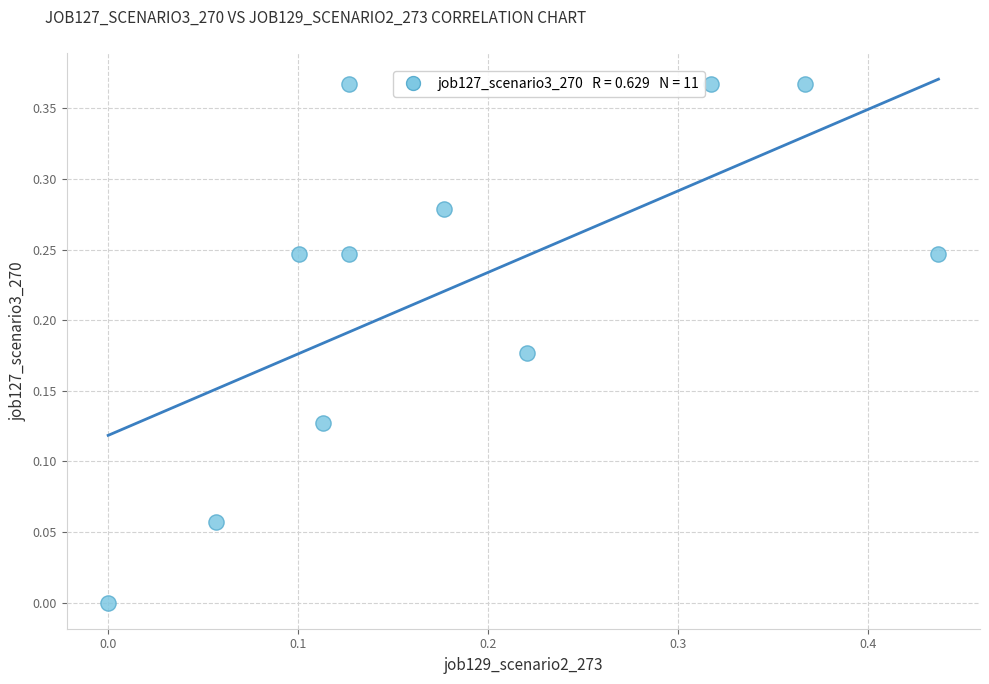

Count the number of points in this scatter plot.

11